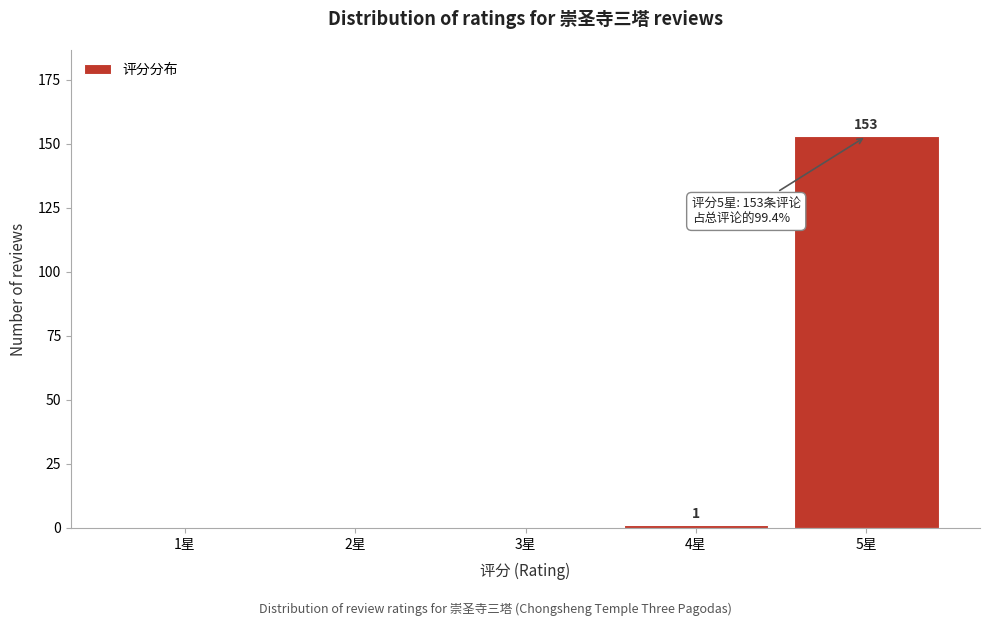

Reading left to right, transcribe all the data shown in this chart.

1星=0	2星=0	3星=0	4星=1	5星=153